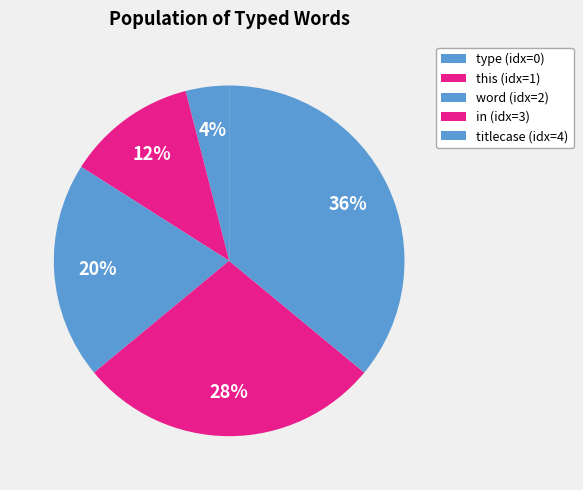

Is the sum of in and this greater than half?

No